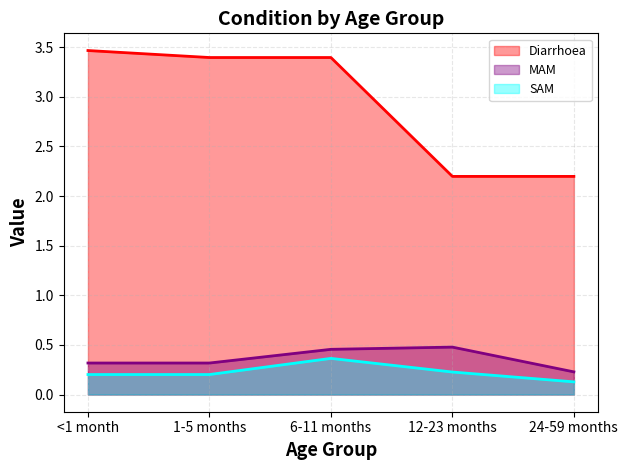

Is it true that MAM equals 0.5 at 12-23 months?

True